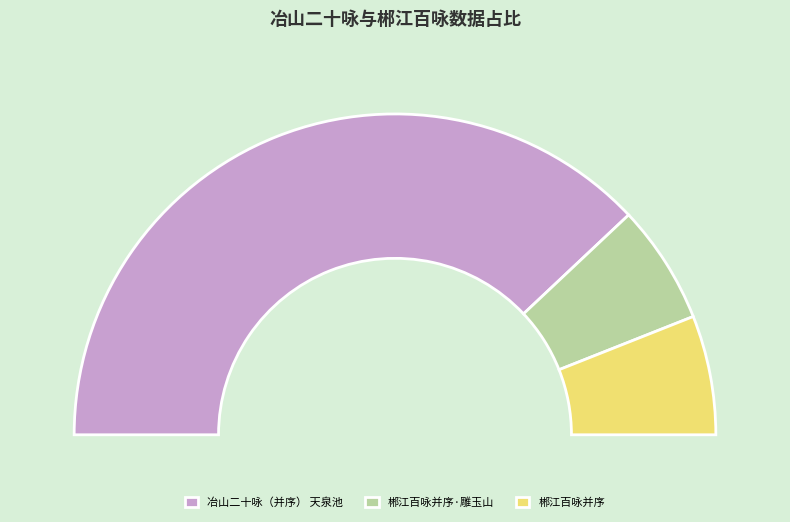

Is 郴江百咏并序 the majority of the pie?

No